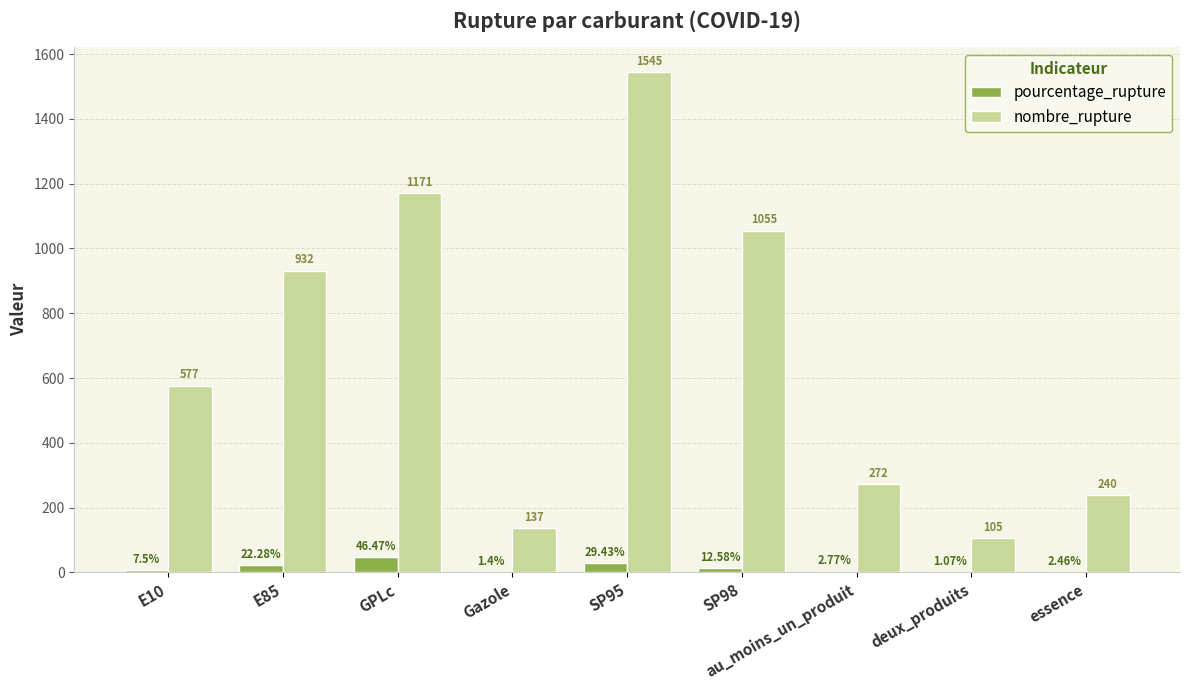

Between SP98 and au_moins_un_produit, which series saw the biggest shift?

nombre_rupture